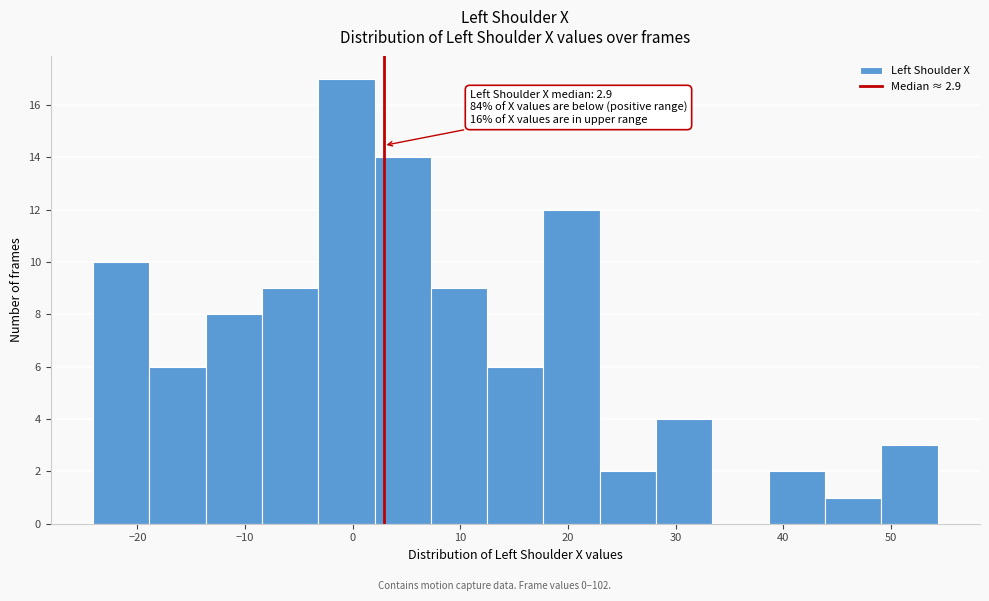

Which range on the x-axis has the tallest bar?

-3 to 2